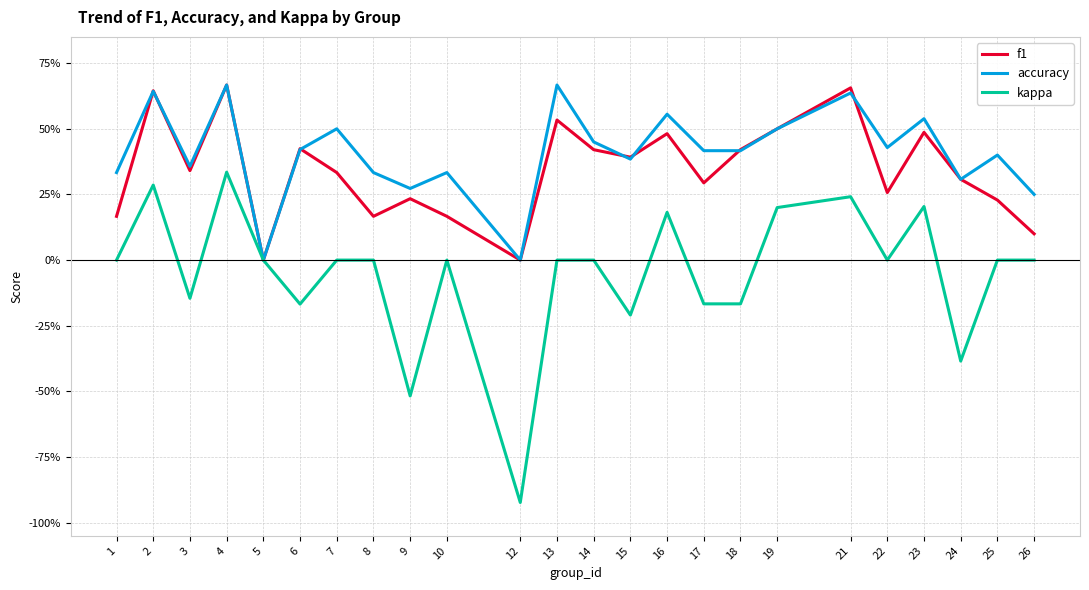

What are all the series names shown in the legend?

f1, accuracy, kappa